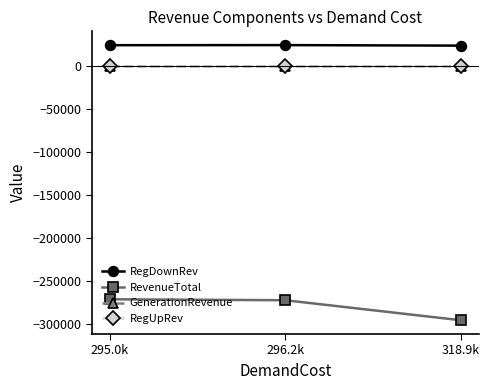

At which label does GenerationRevenue reach its minimum?

295.0k